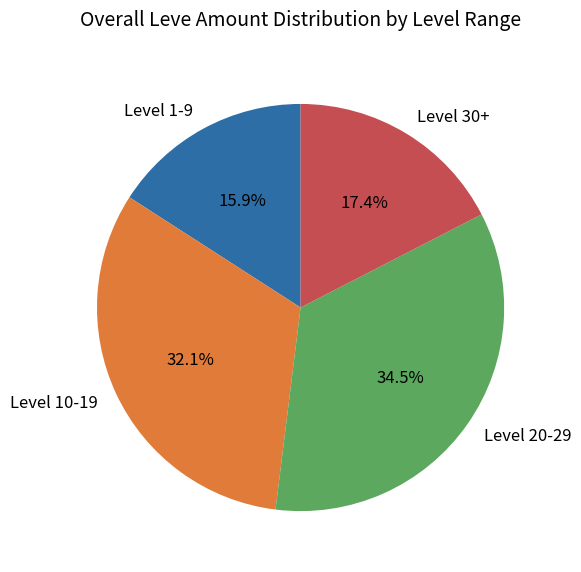

Count the number of slices in the pie.

4